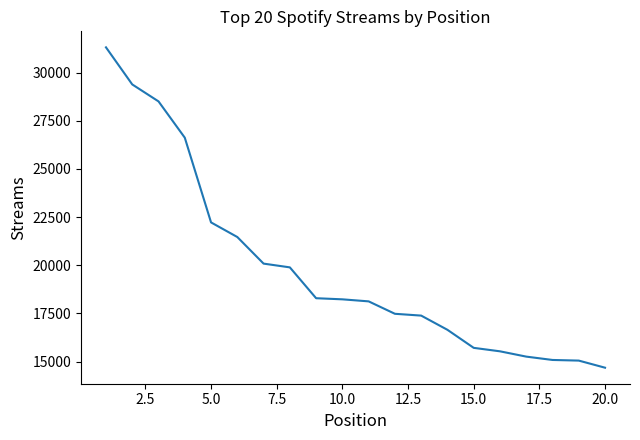

What is the difference between the maximum and minimum values?

16638